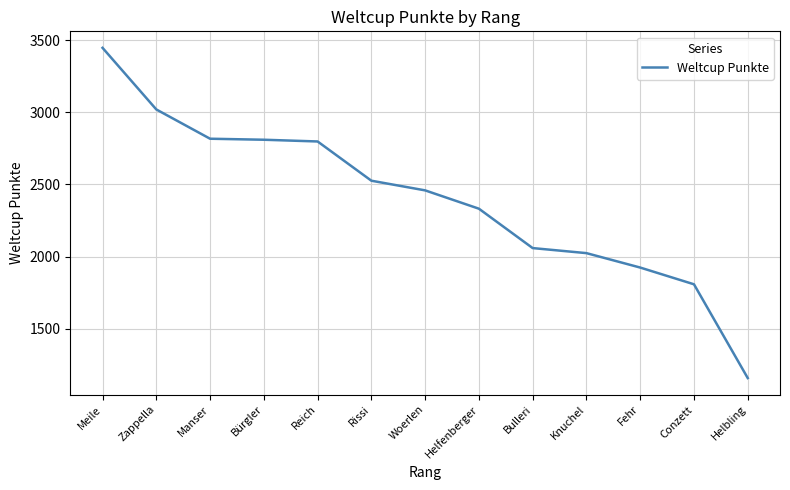

What is the approximate value at Conzett?

1808